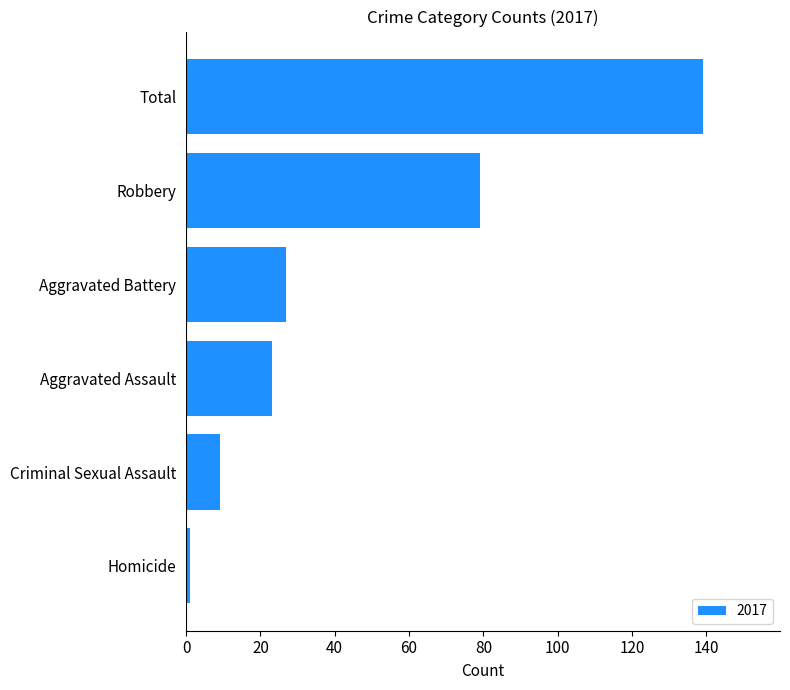

The value at Robbery is 79. True or false?

True